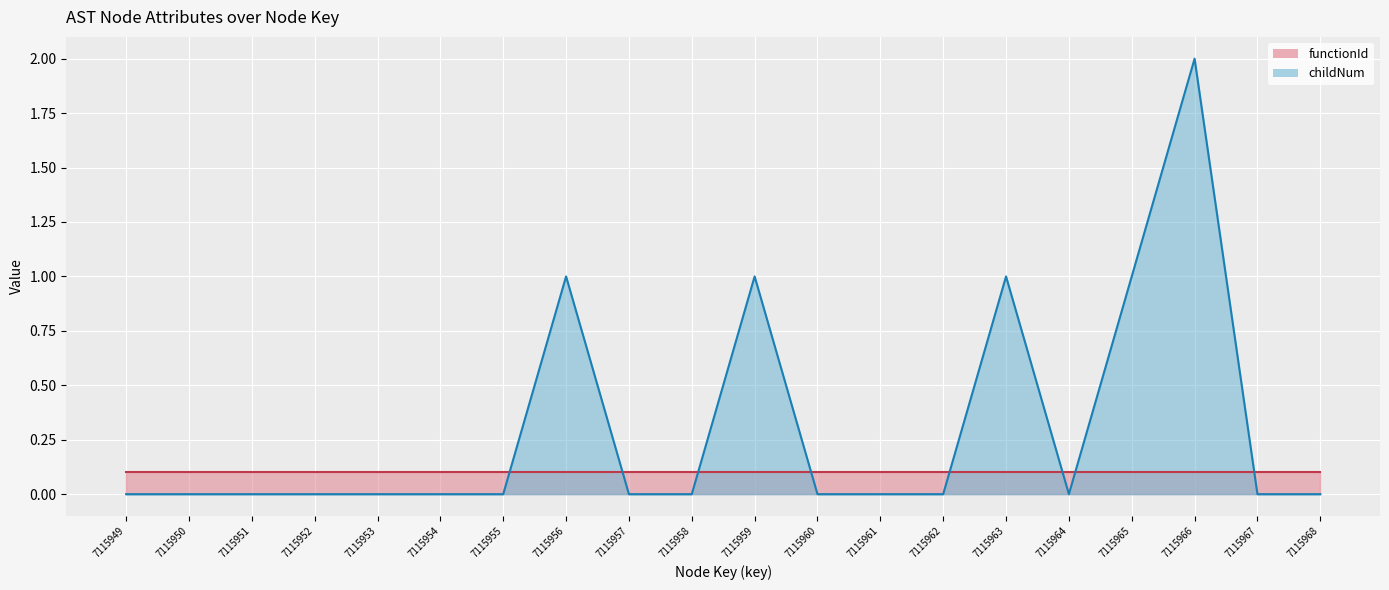

What is the minimum value for functionId (line)?

0.1